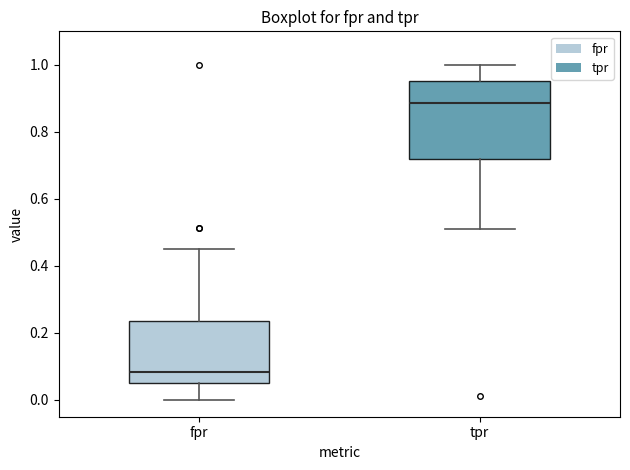

Reading left to right, transcribe this box plot: for each box, give where its median line is, the range the box spans, and where its two whiskers end, as read against the y-axis. The values are not printed on the chart, so give them approximately, as read against the axis.

fpr: median 0.08, box 0.06 to 0.24, whiskers 0.00 to 0.46
tpr: median 0.88, box 0.72 to 0.96, whiskers 0.52 to 1.00